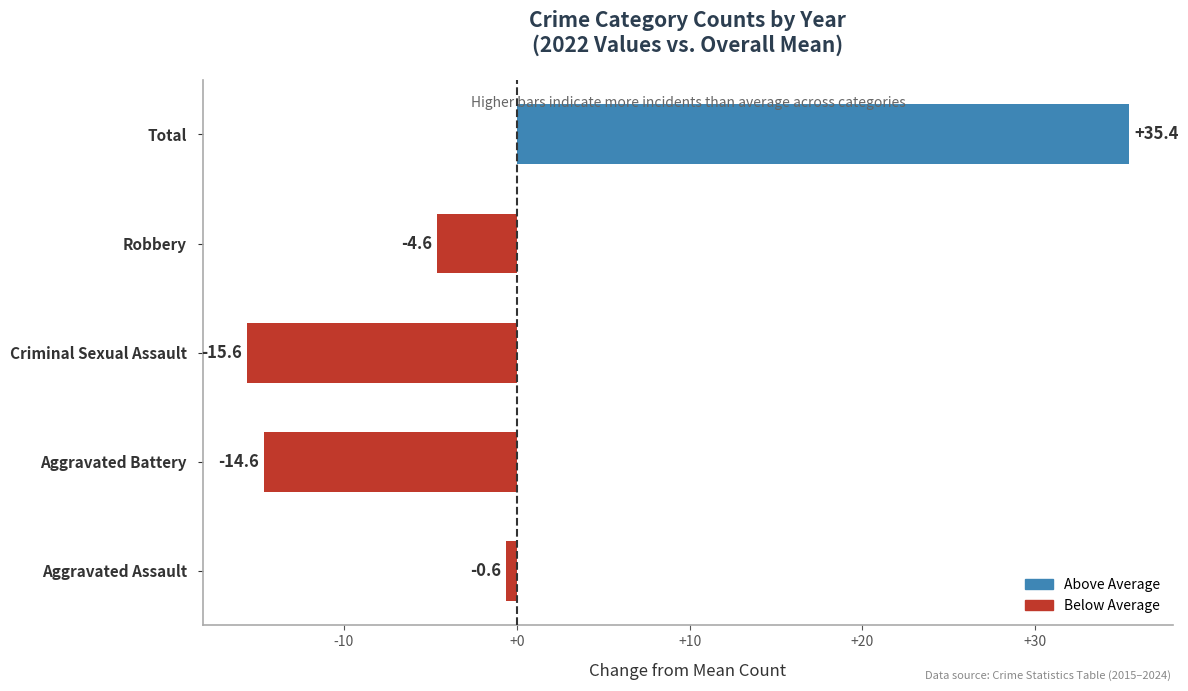

The chart shows a value of 20.5 at Total. True or false?

False